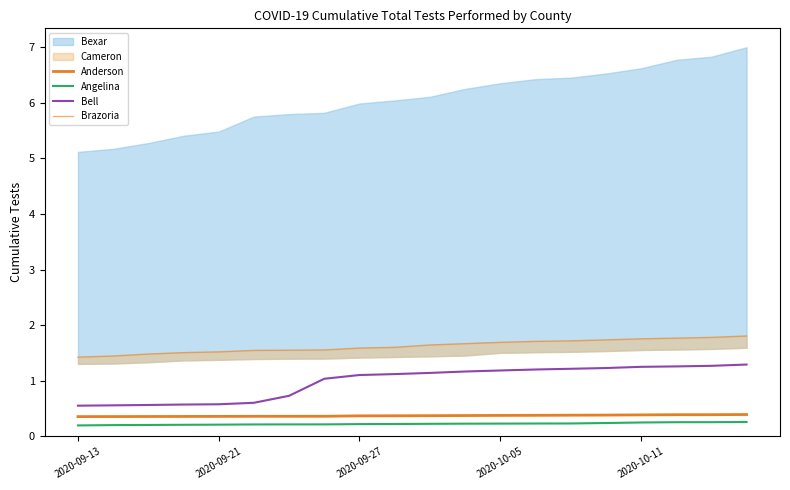

True or false: Angelina and Anderson intersect in this chart.

False